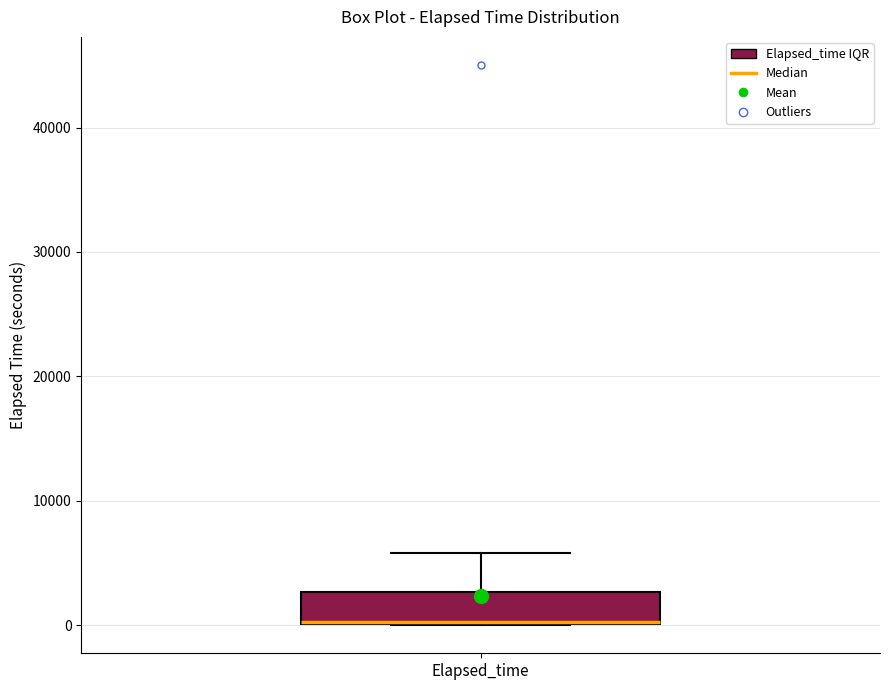

Where is the upper edge of the box for Elapsed_time on the y-axis? The values are not printed on the chart, so give them approximately, as read against the axis.

3000